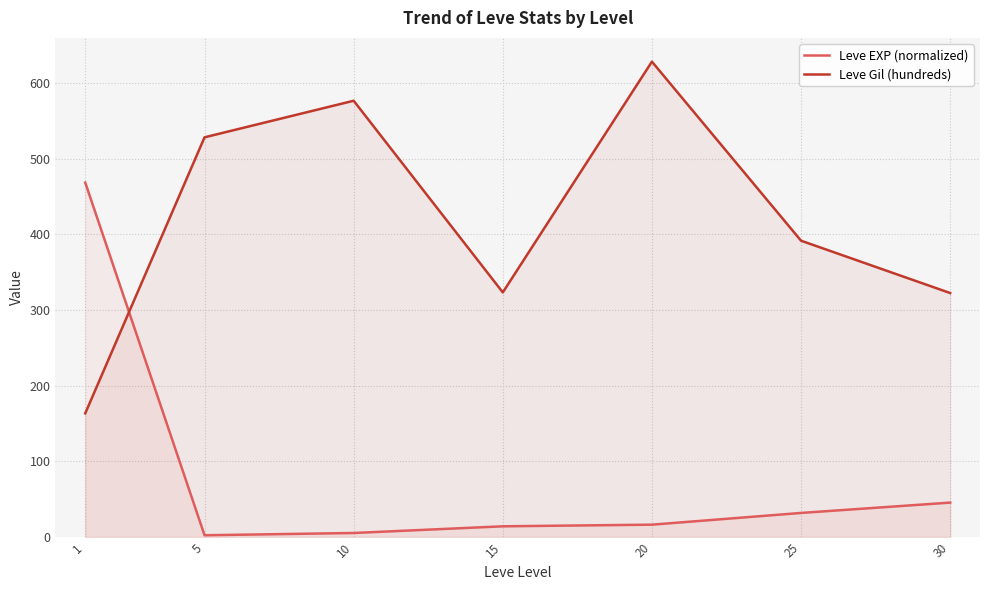

At which label does Leve Gil (hundreds) first exceed 391?

5